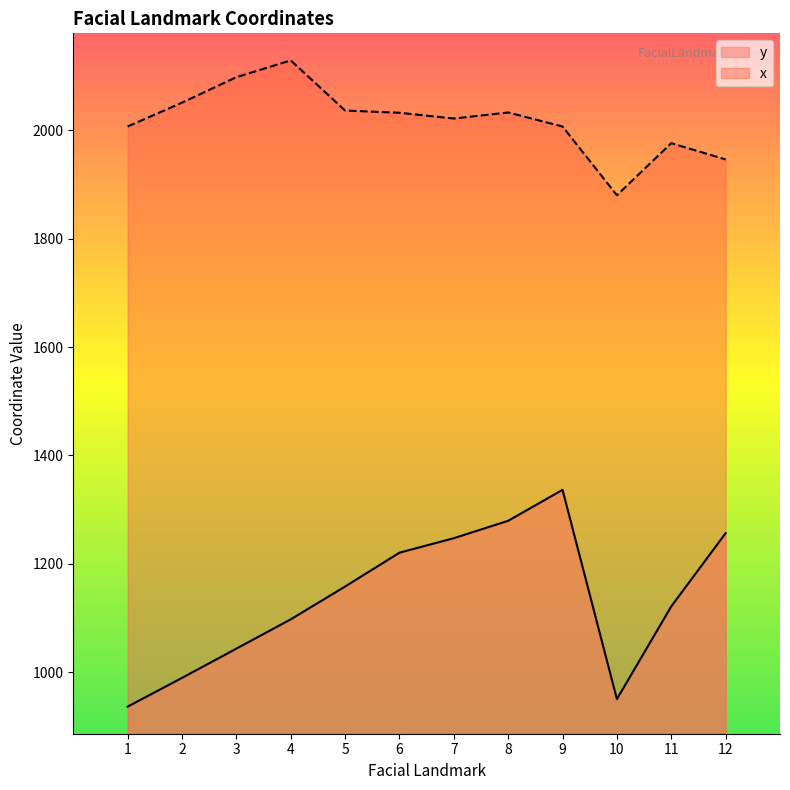

List the series in order of their peak value, highest first.

x, y